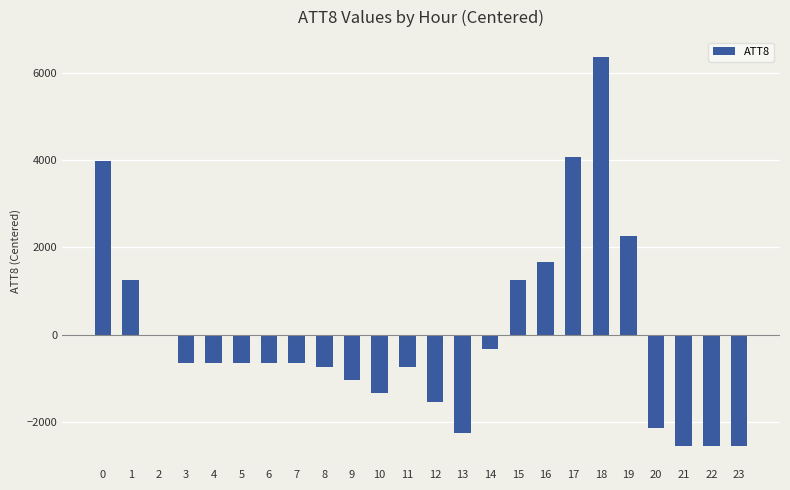

Reading left to right, list all the values displayed in this chart.

3966.7	1266.7	-33.3	-633.3	-633.3	-633.3	-633.3	-633.3	-733.3	-1033.3	-1333.3	-733.3	-1533.3	-2233.3	-333.3	1266.7	1666.7	4066.7	6366.7	2266.7	-2133.3	-2533.3	-2533.3	-2533.3